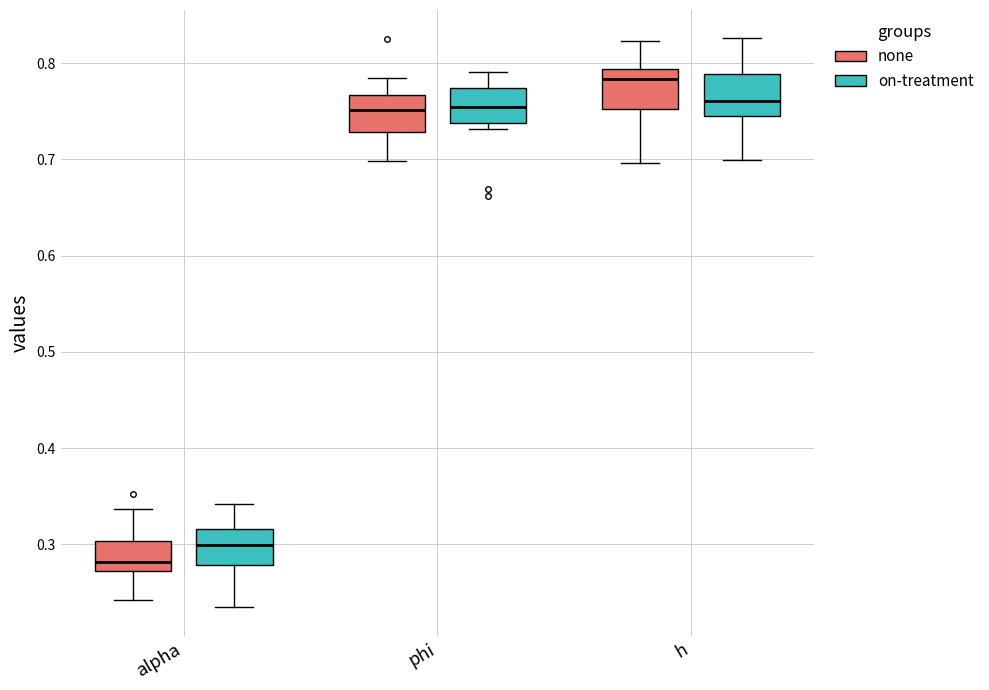

Which box's median line is the lowest?

alpha (none)